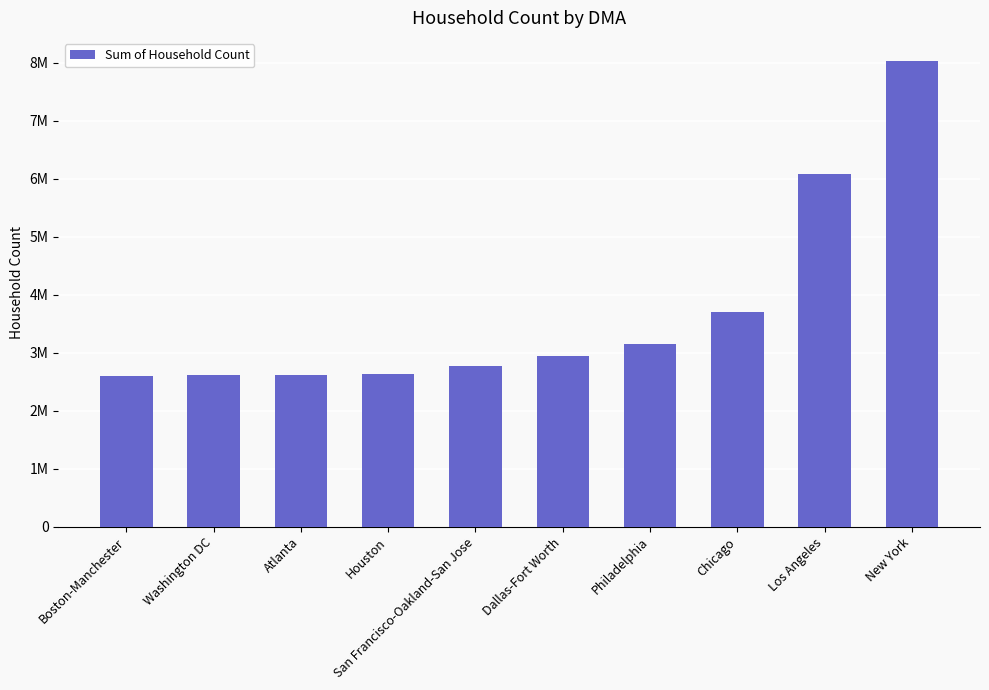

Rank the categories by value from lowest to highest.

Boston-Manchester, Washington DC, Atlanta, Houston, San Francisco-Oakland-San Jose, Dallas-Fort Worth, Philadelphia, Chicago, Los Angeles, New York